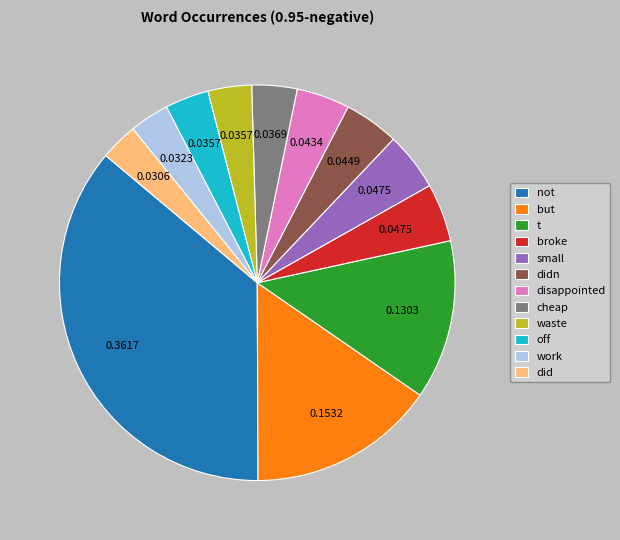

Which has a higher value, off or but?

but